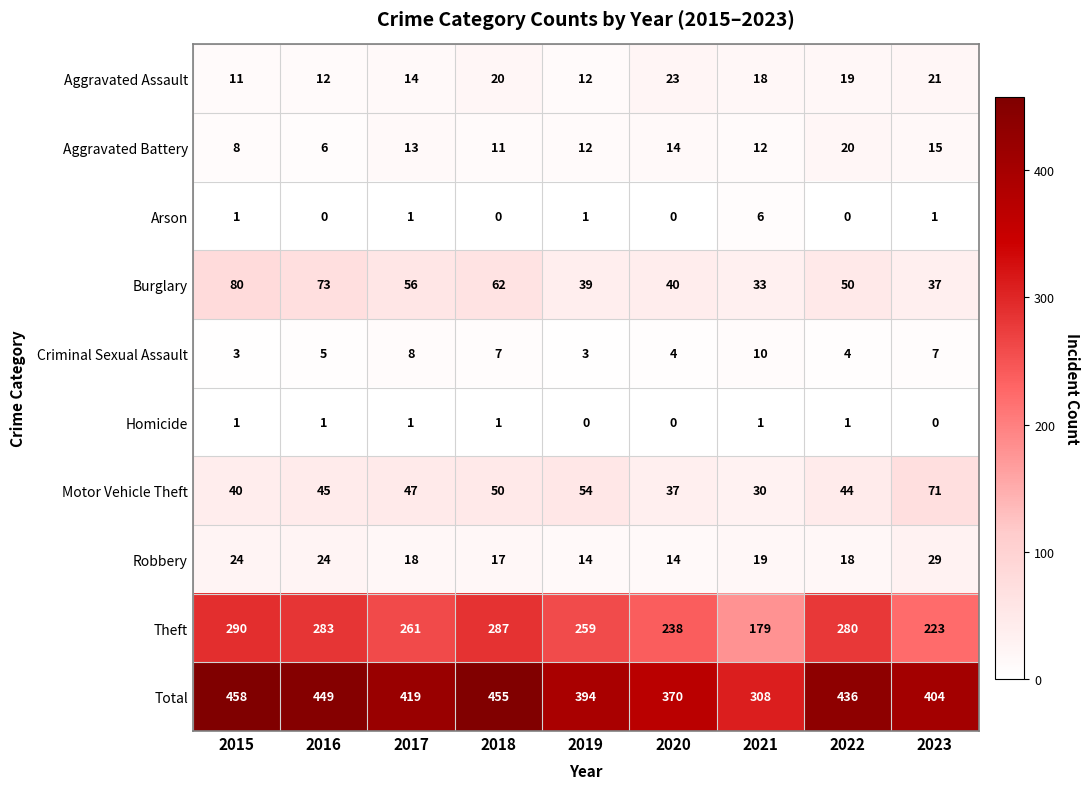

List the series in order of their peak value, lowest first.

Homicide, Arson, Criminal Sexual Assault, Aggravated Battery, Aggravated Assault, Robbery, Motor Vehicle Theft, Burglary, Theft, Total